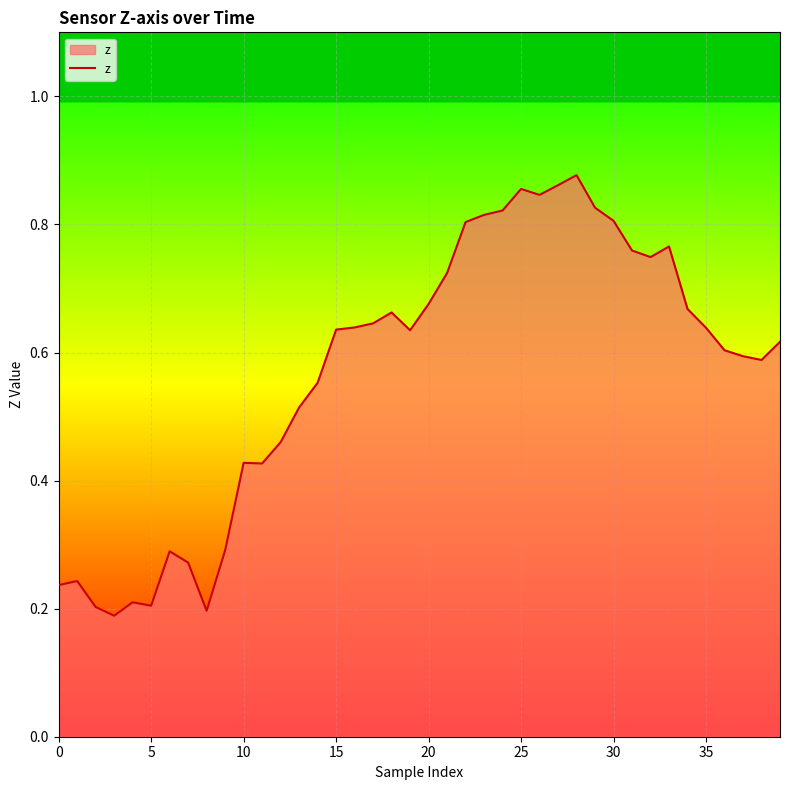

The value at 30 is 0.5. True or false?

False